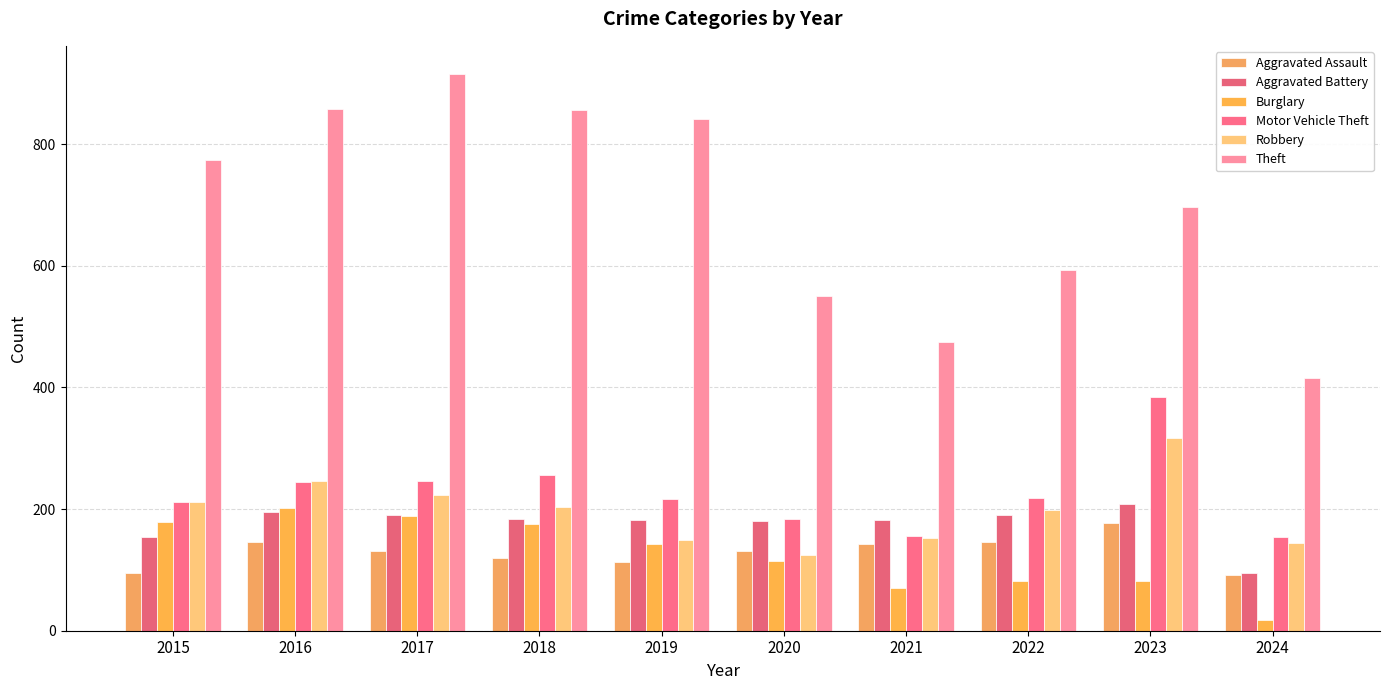

Between 2020 and 2023, which is larger?

2023